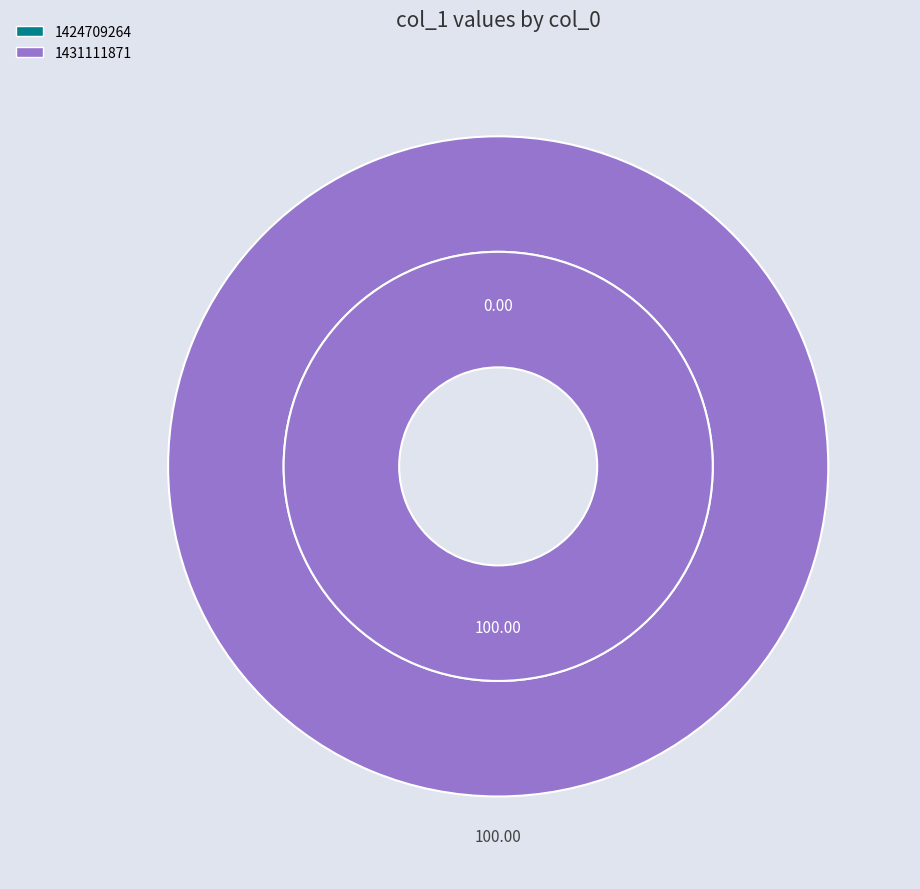

To the nearest percent, what is the average slice percentage?

50%